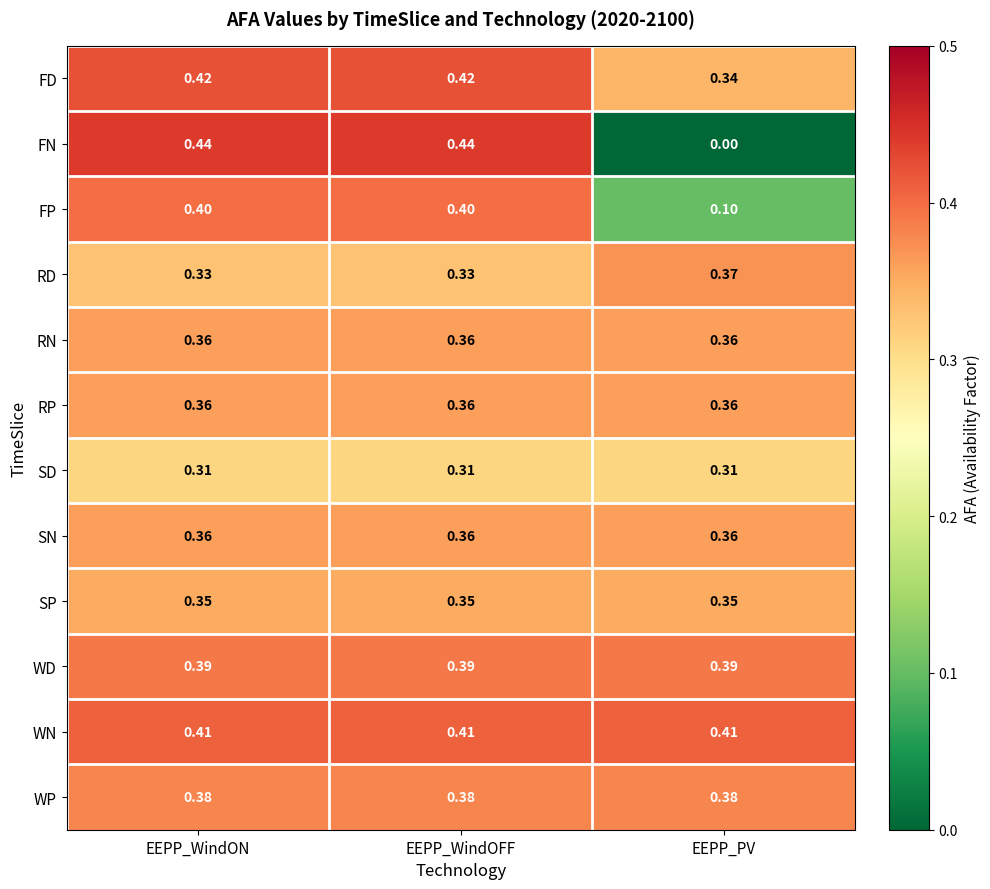

Which label corresponds to the smallest value in the chart?

EEPP_PV